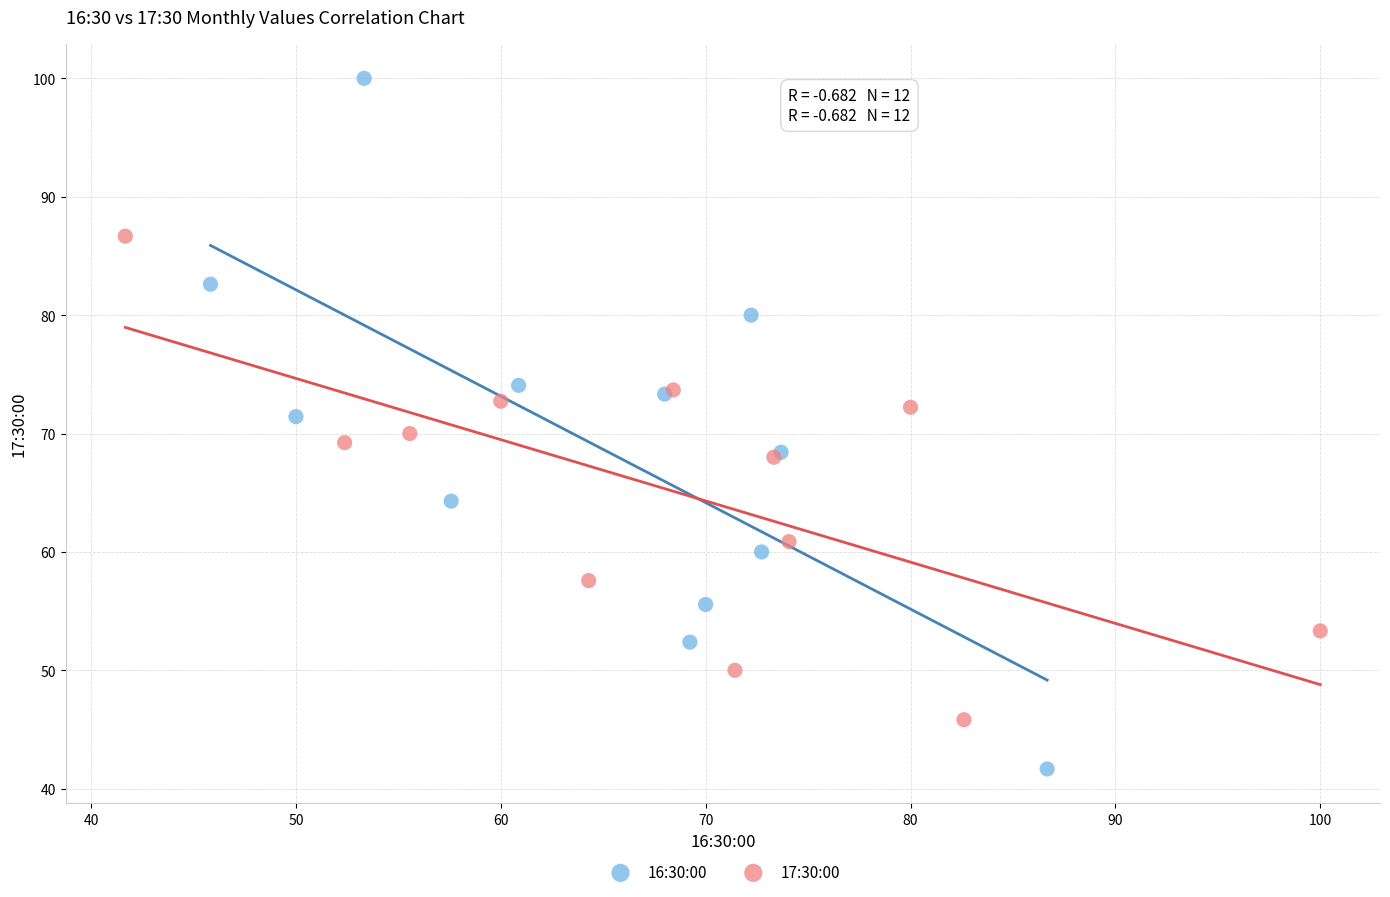

Which series has the largest Y range (max minus min)?

16:30:00